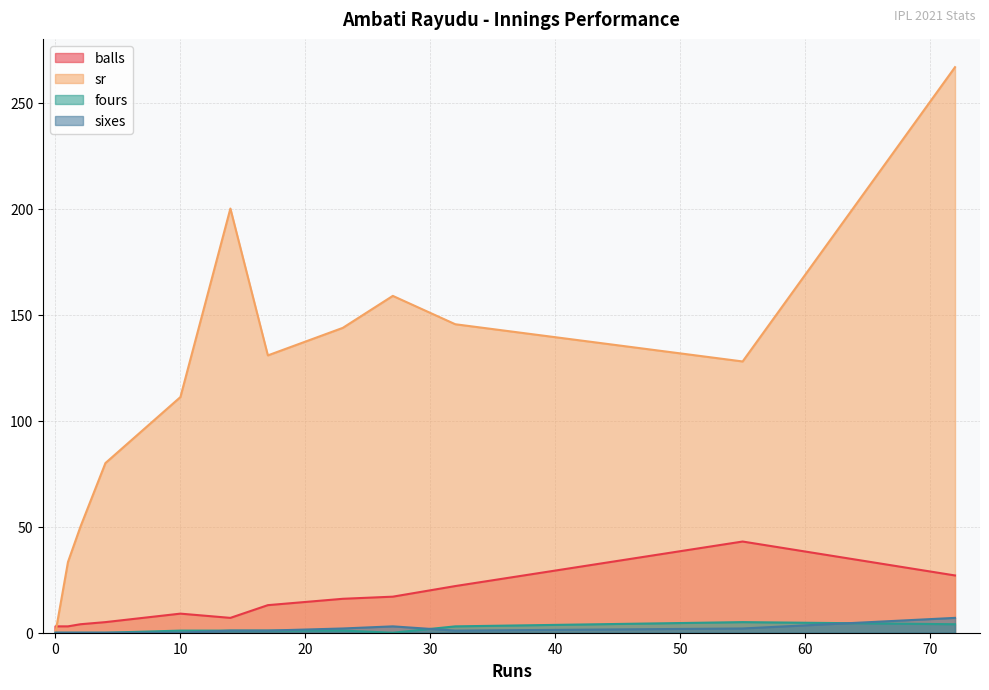

What is the sum of the balls values at 17 and 72?

40.0